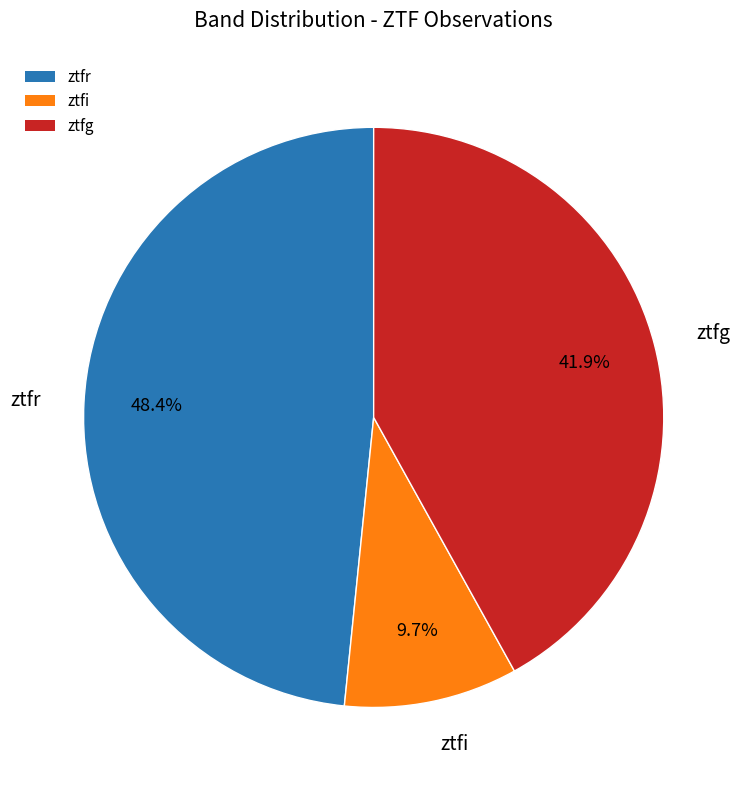

What is the ratio of the value at ztfr to the value at ztfg?

1.2